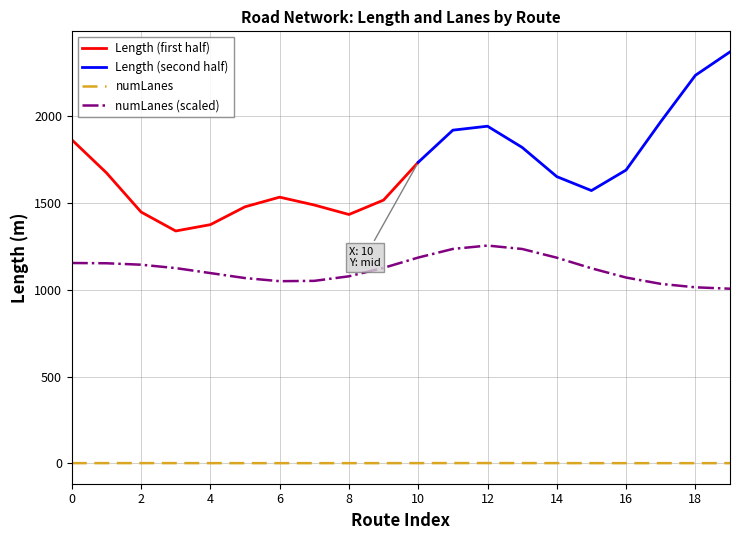

How many lines are shown in the chart?

4